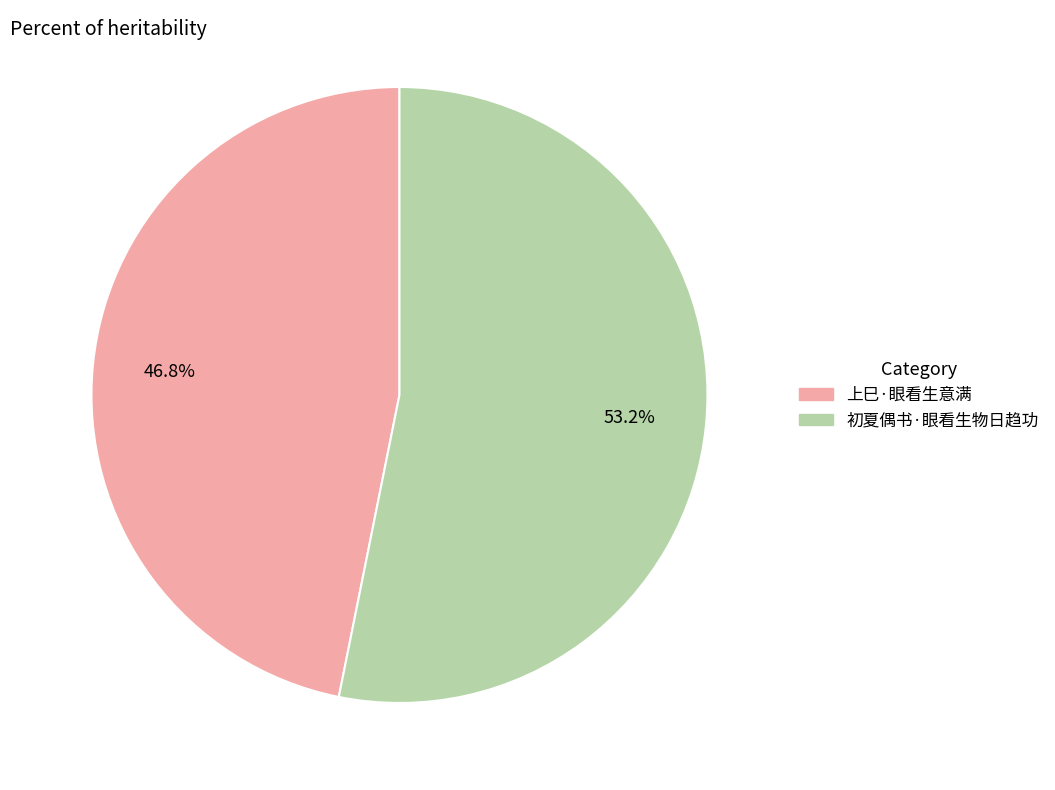

Count the number of slices in the pie.

2